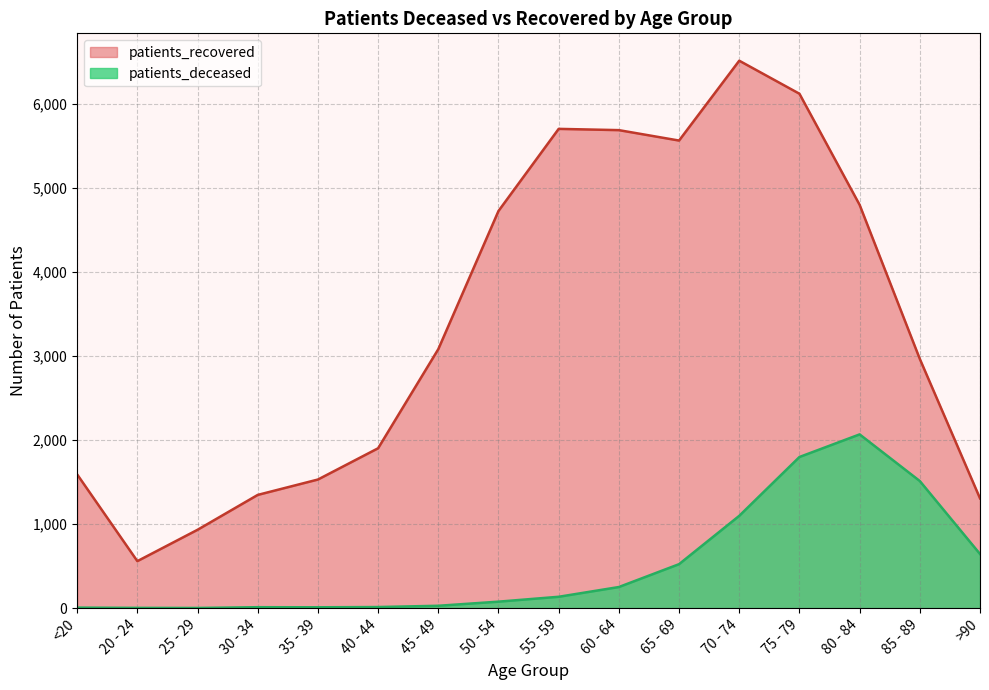

Rank the categories by patients_recovered value from lowest to highest.

20 - 24, 25 - 29, >90, 30 - 34, 35 - 39, <20, 40 - 44, 85 - 89, 45 - 49, 50 - 54, 80 - 84, 65 - 69, 60 - 64, 55 - 59, 75 - 79, 70 - 74